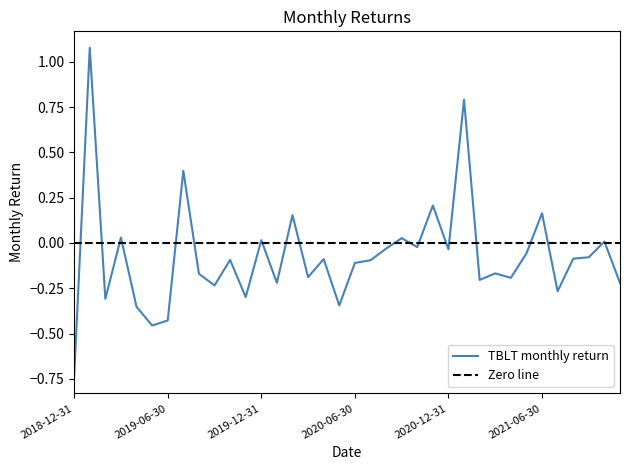

The chart shows a value of -0.1 at 2020-04-30. True or false?

True